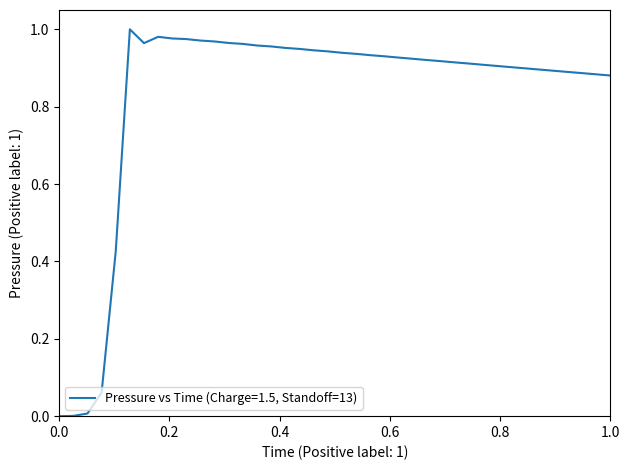

Does the chart display data point markers on the line(s)?

No